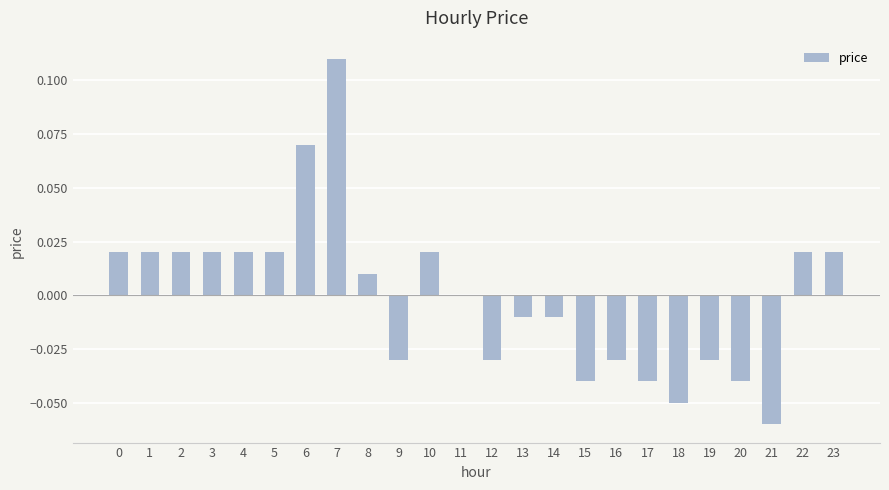

Which label corresponds to the largest value in the chart?

7